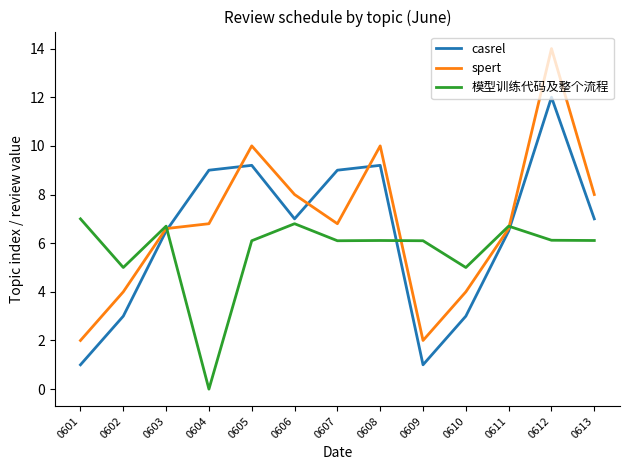

What is the average value of the casrel series?

6.4